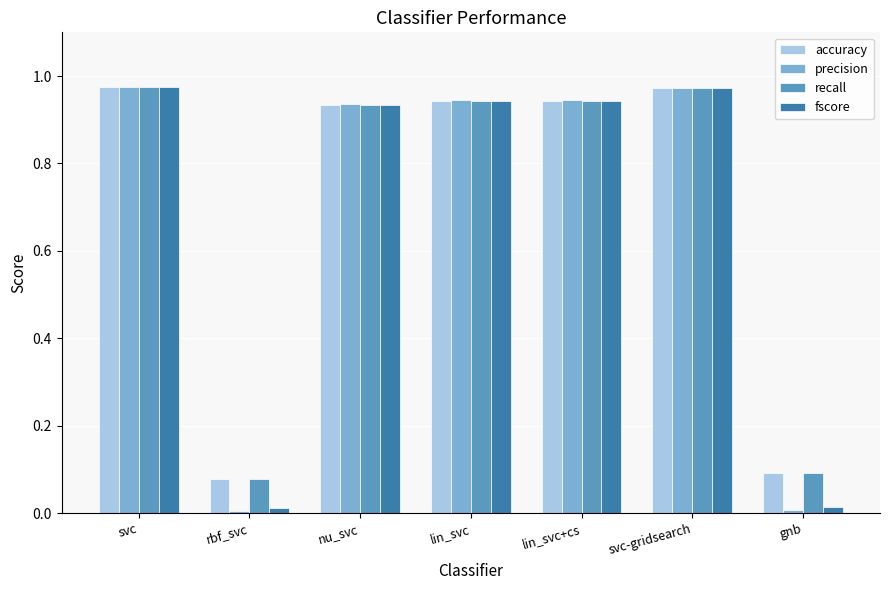

Is the value of precision at rbf_svc greater than the value of recall at lin_svc?

No